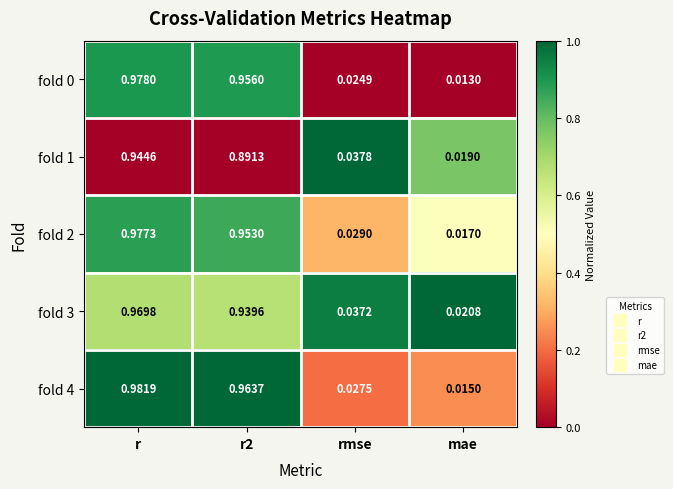

What is the total value across all series at r?

4.9